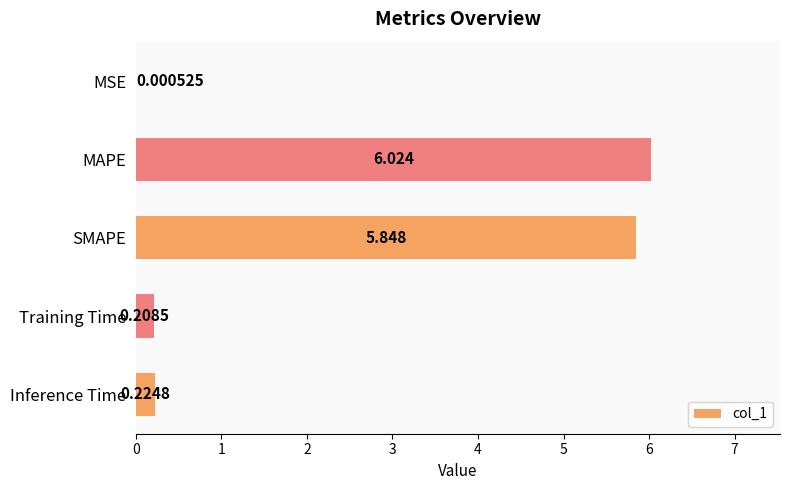

How many distinct data groups are displayed?

1